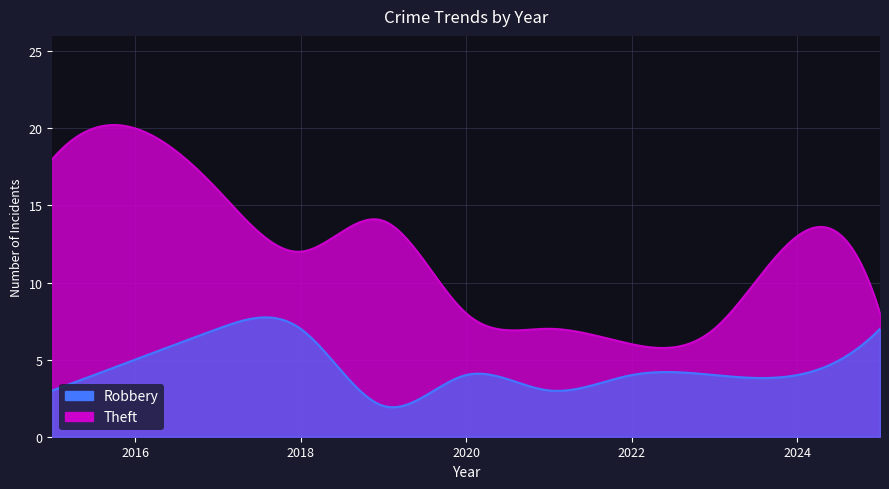

True or false: Theft has a value of 8 at 2025.

True